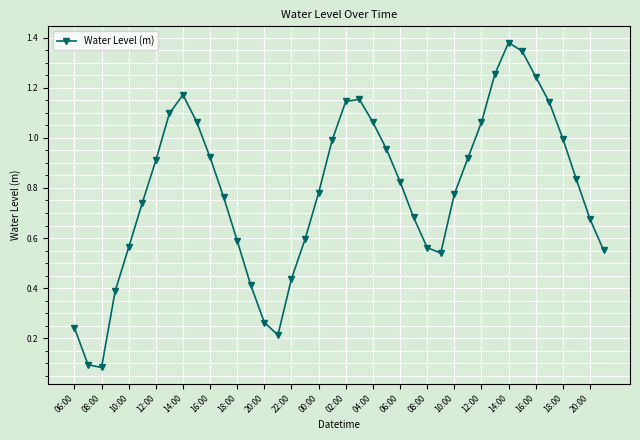

How many interior local peaks (higher than both neighbors) does the data have?

3